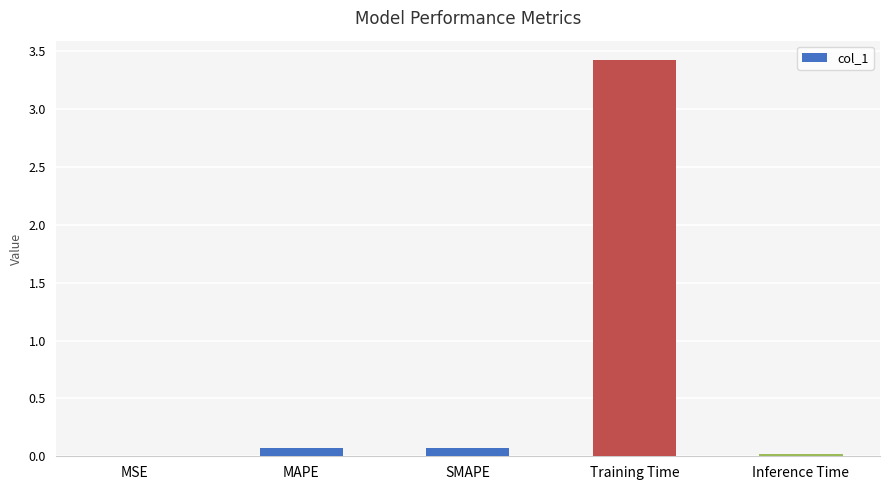

What is the sum of all values?

3.6